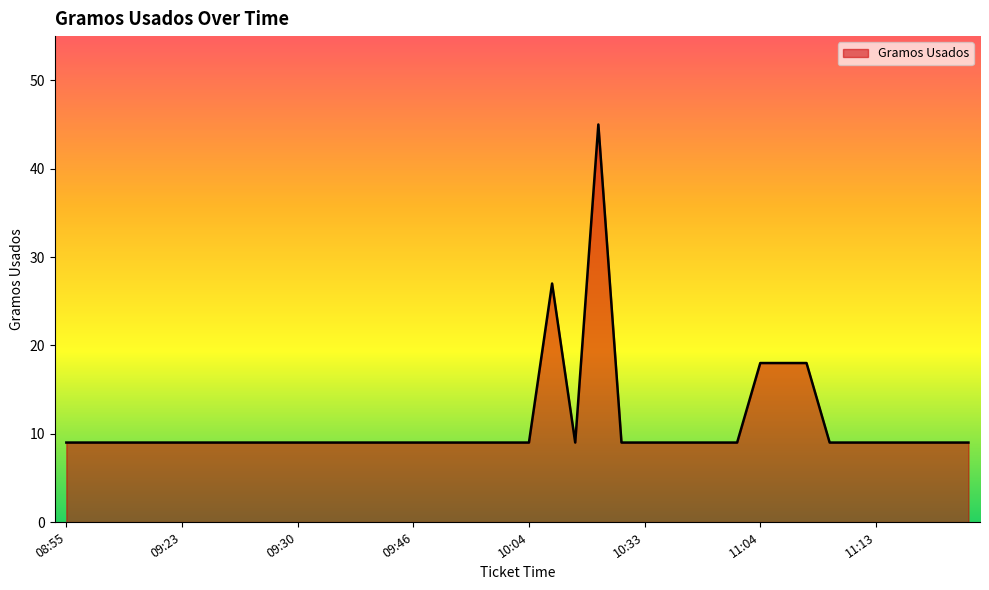

What is the difference between the maximum and minimum values?

36